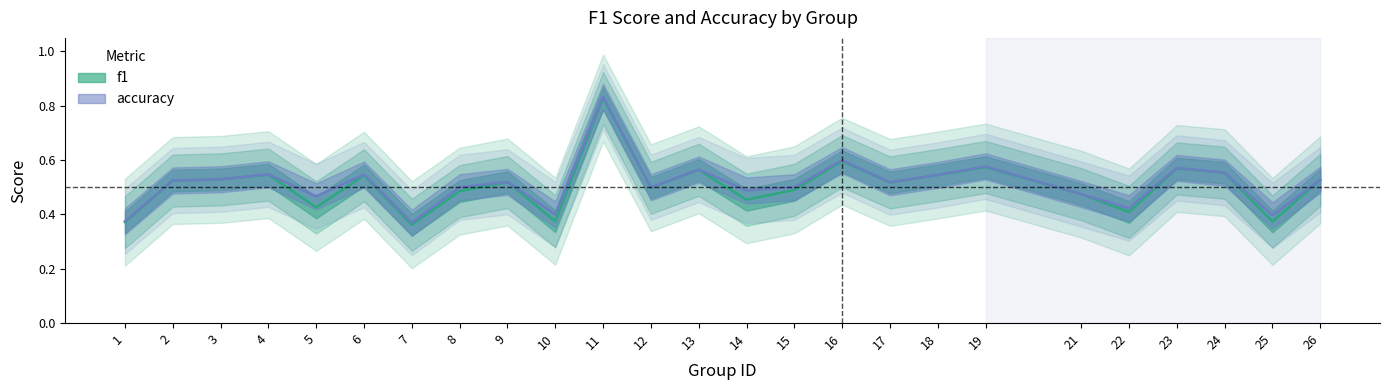

What is the minimum value shown in the chart?

0.4